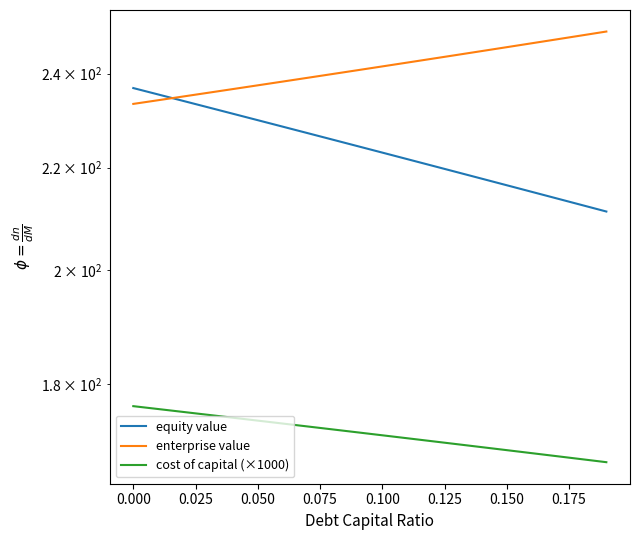

What is the average value of the equity value series?

223.9